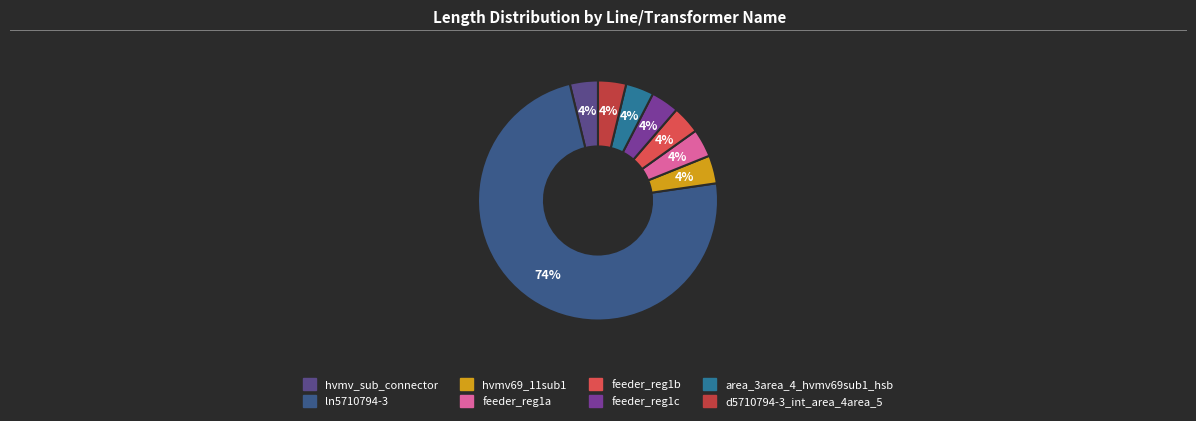

To the nearest percent, what percentage of the pie is feeder_reg1a?

4%